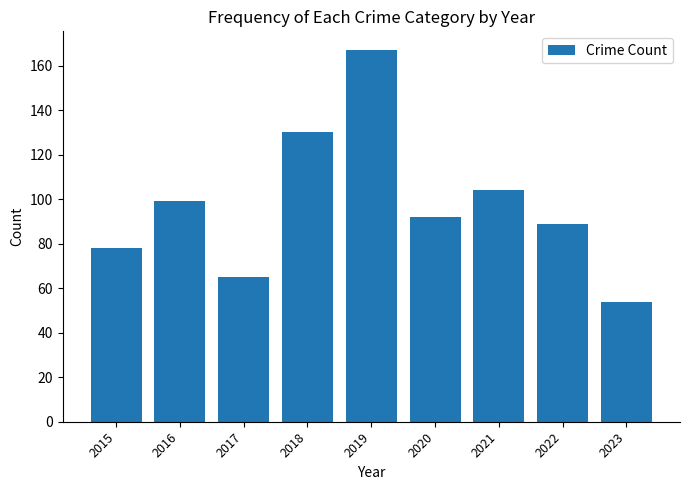

What is the minimum value shown in the chart?

54